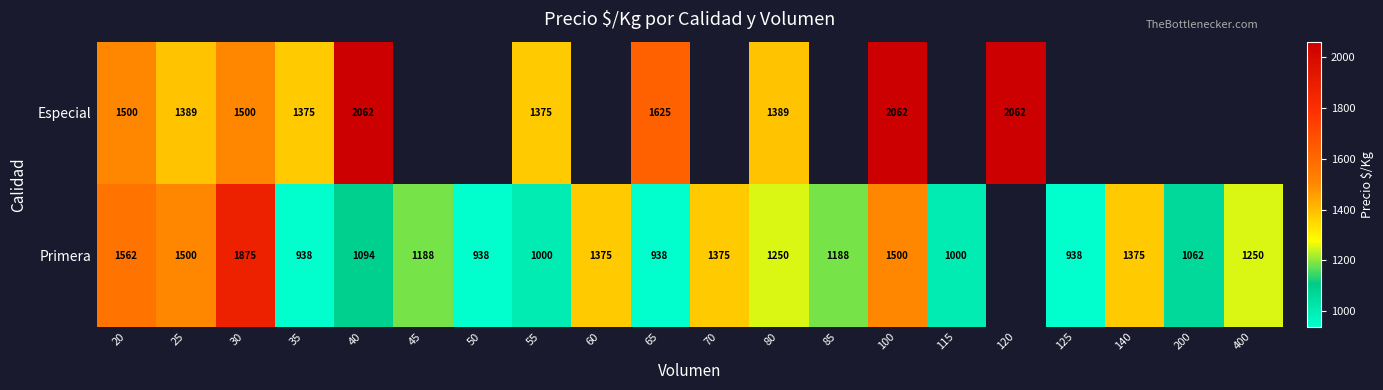

Which series changed the most between 35 and 40?

Especial